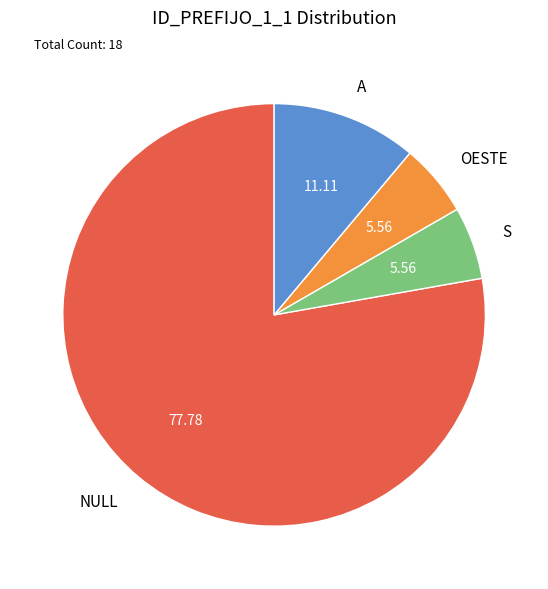

What is the largest slice in the pie chart?

NULL